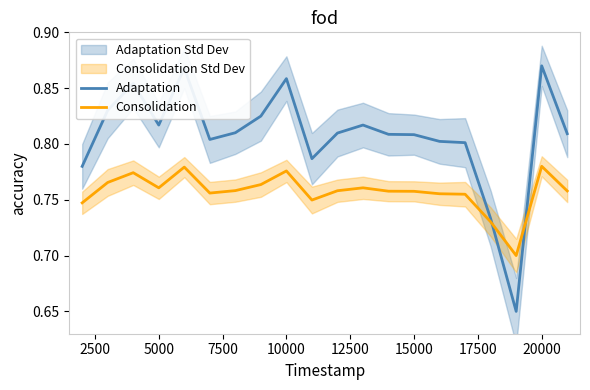

The Adaptation series shows 0.6 at 5000. True or false?

False